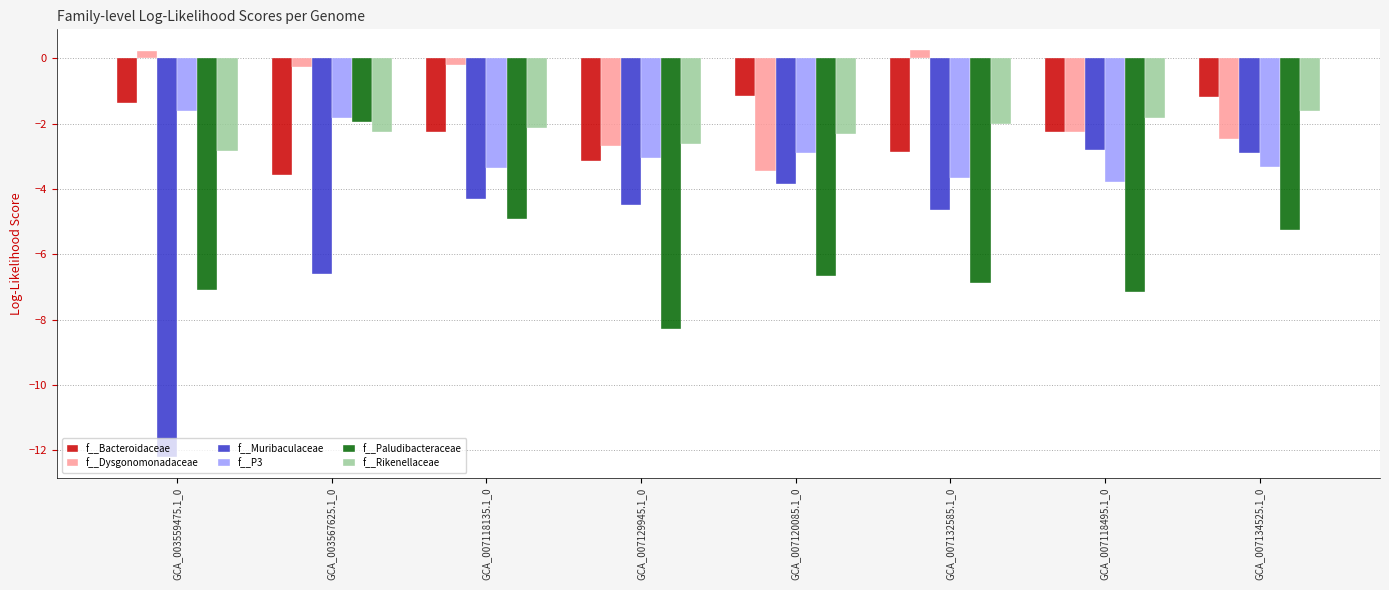

What is the value of the f__Muribaculaceae bar at the 2nd from the left?

-6.6